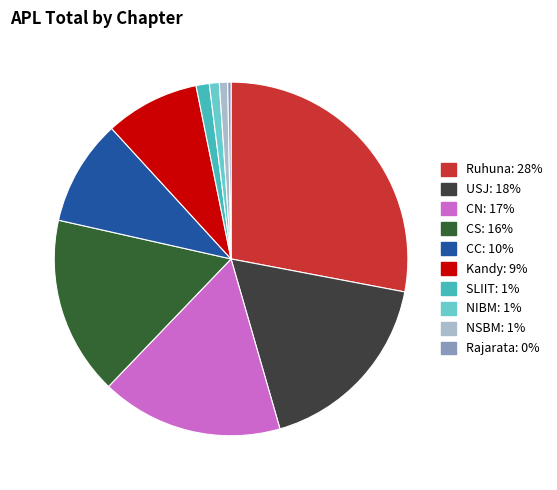

Is CS the majority of the pie?

No